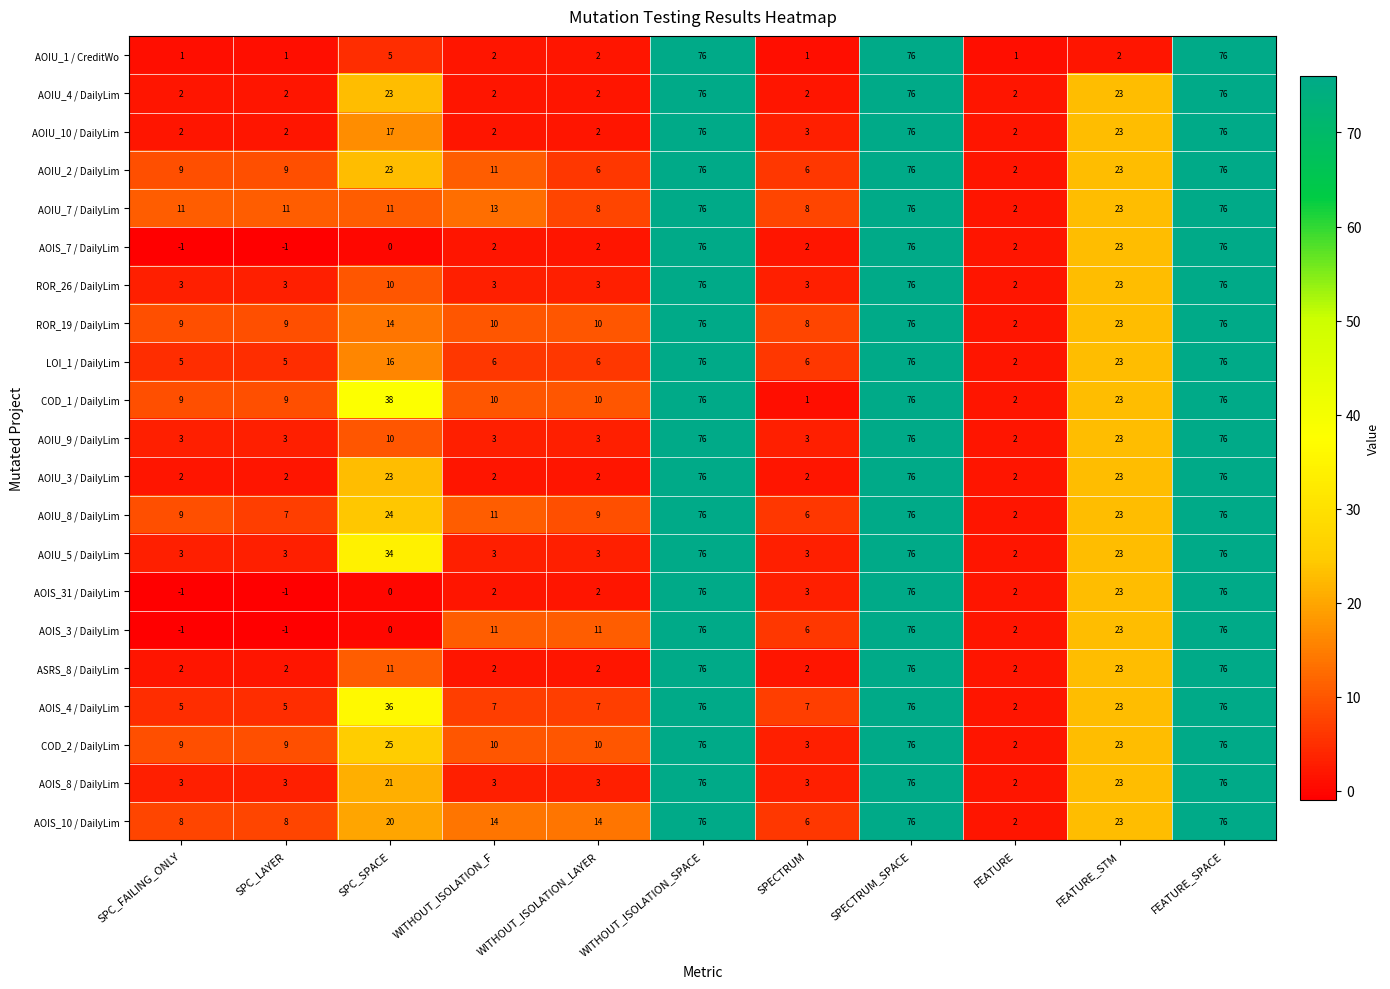

What is the difference between the highest and lowest values at SPECTRUM?

7